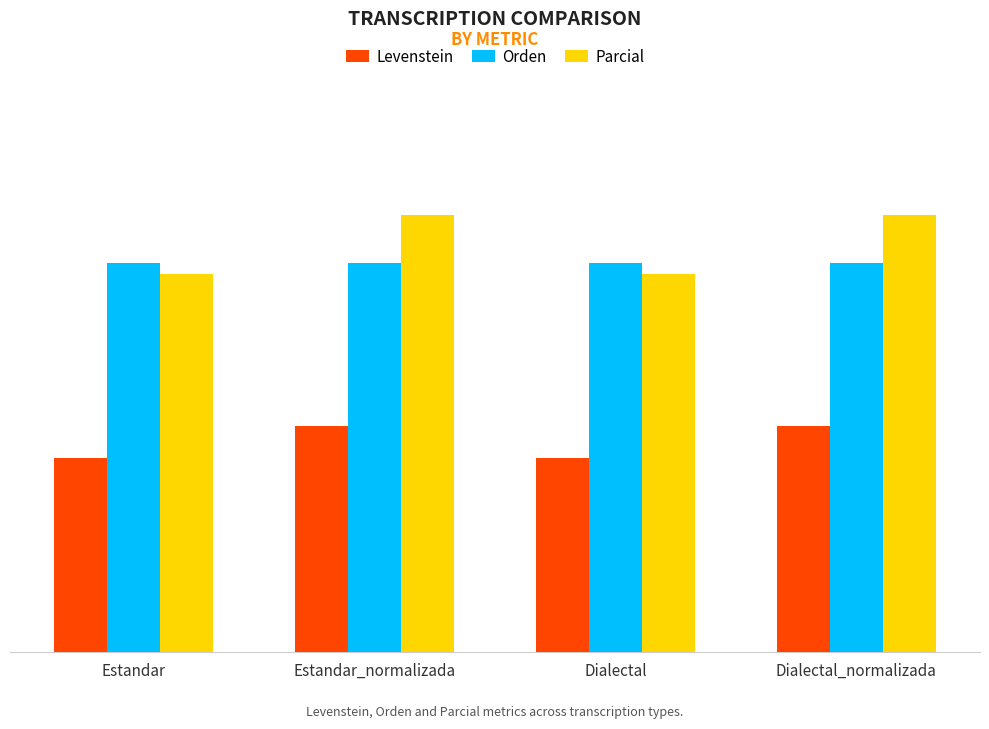

Are the bars grouped side by side (vs. stacked)?

Yes